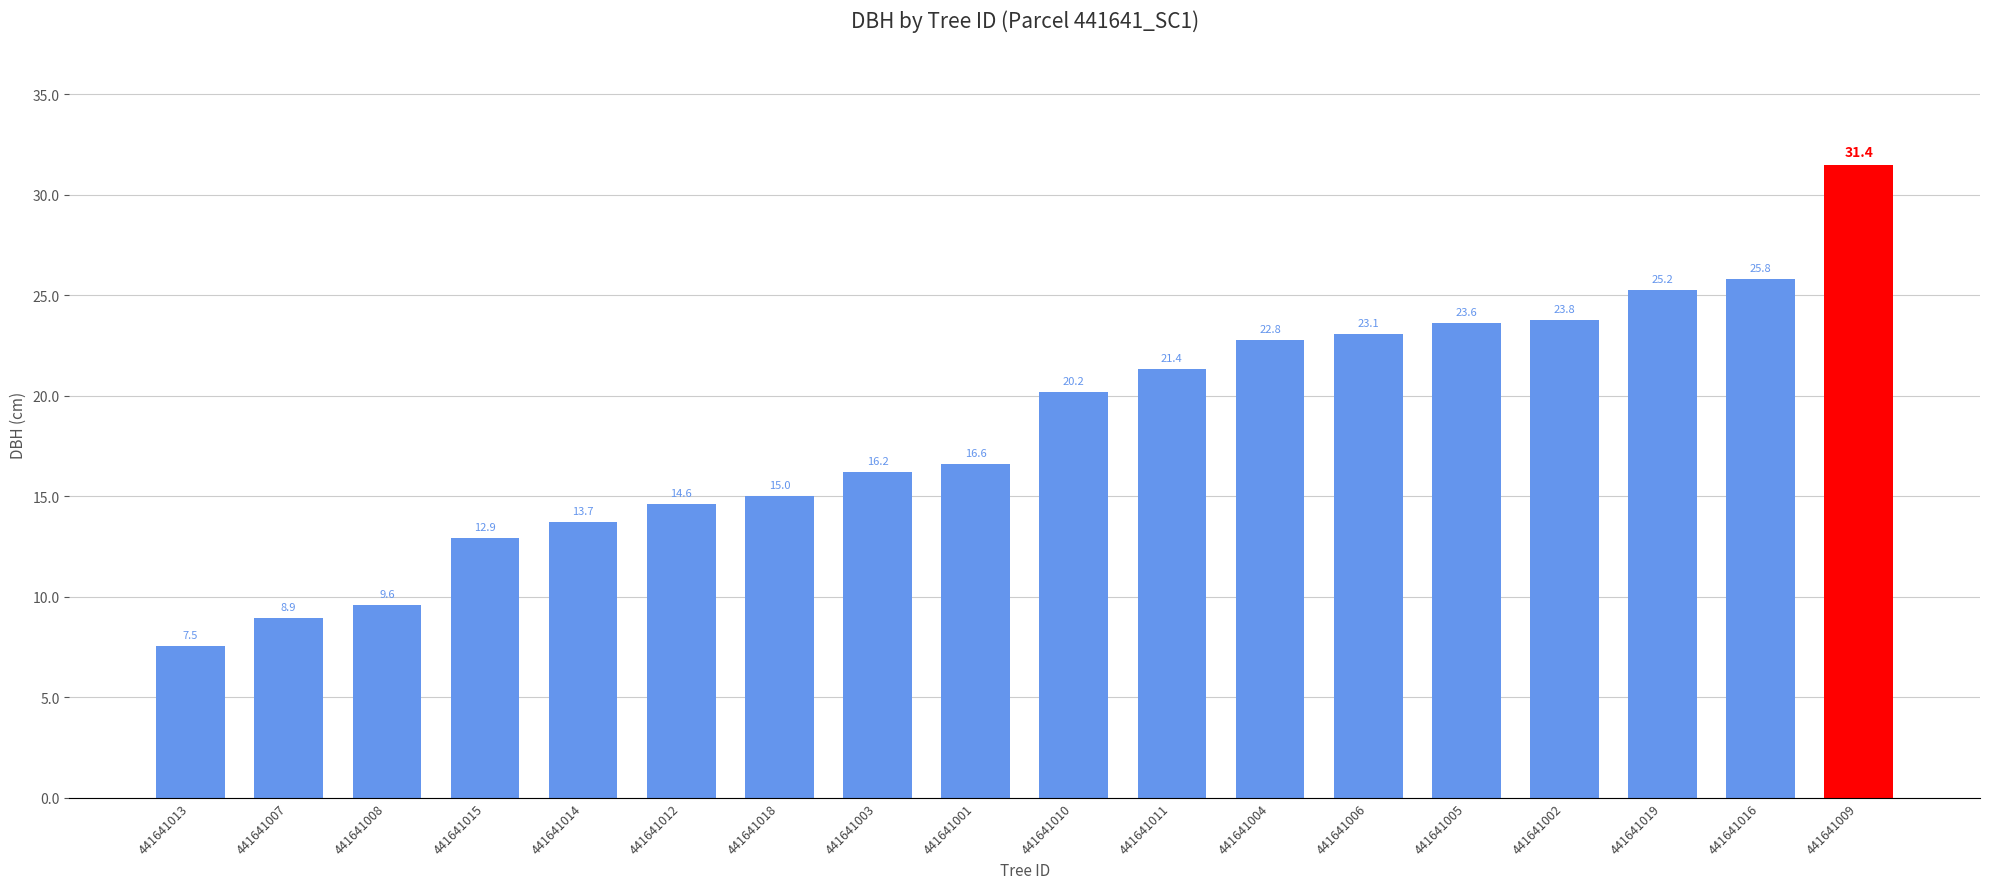

What is the difference between the values at 441641018 and 441641008?

5.4